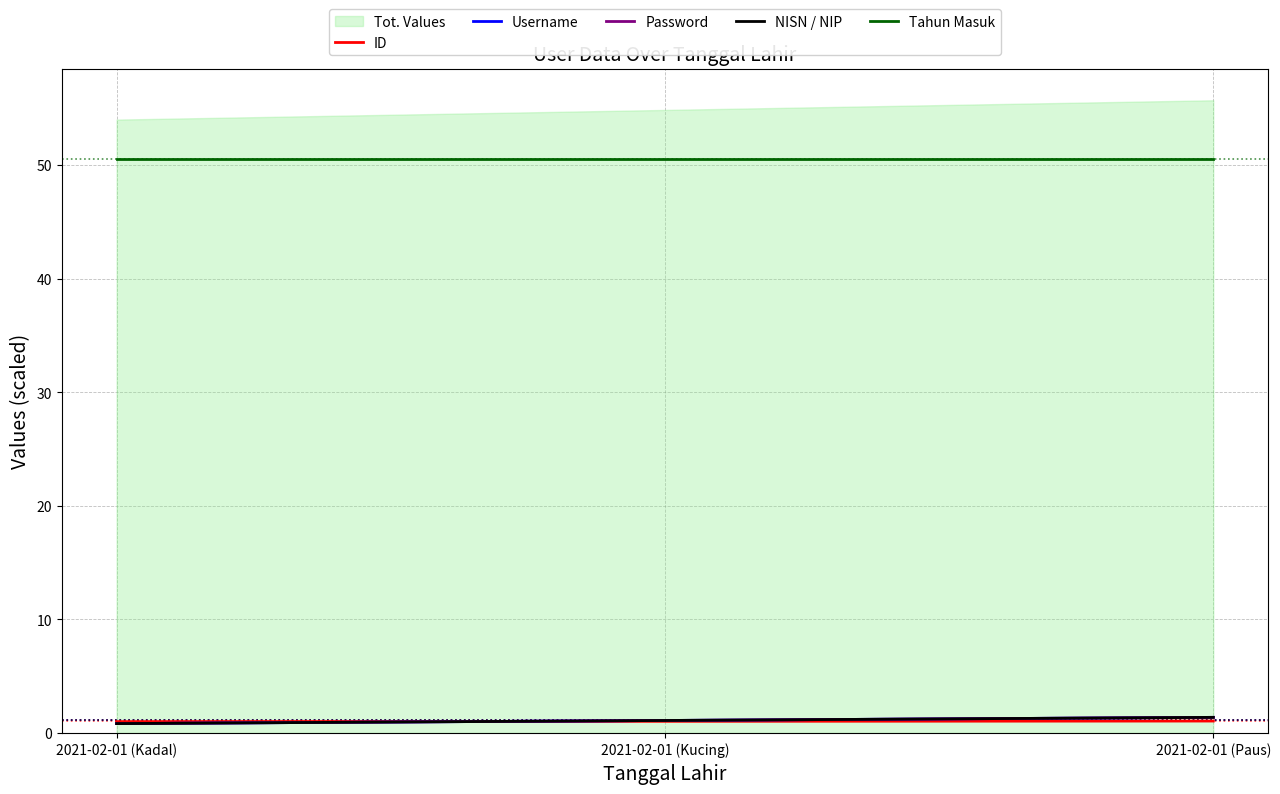

Which label corresponds to the largest value in the chart?

2021-02-01 (Kadal)